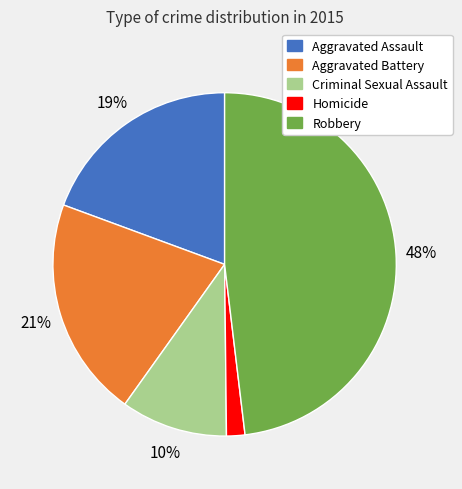

What is the ratio of the value at Criminal Sexual Assault to the value at Aggravated Assault?

0.5